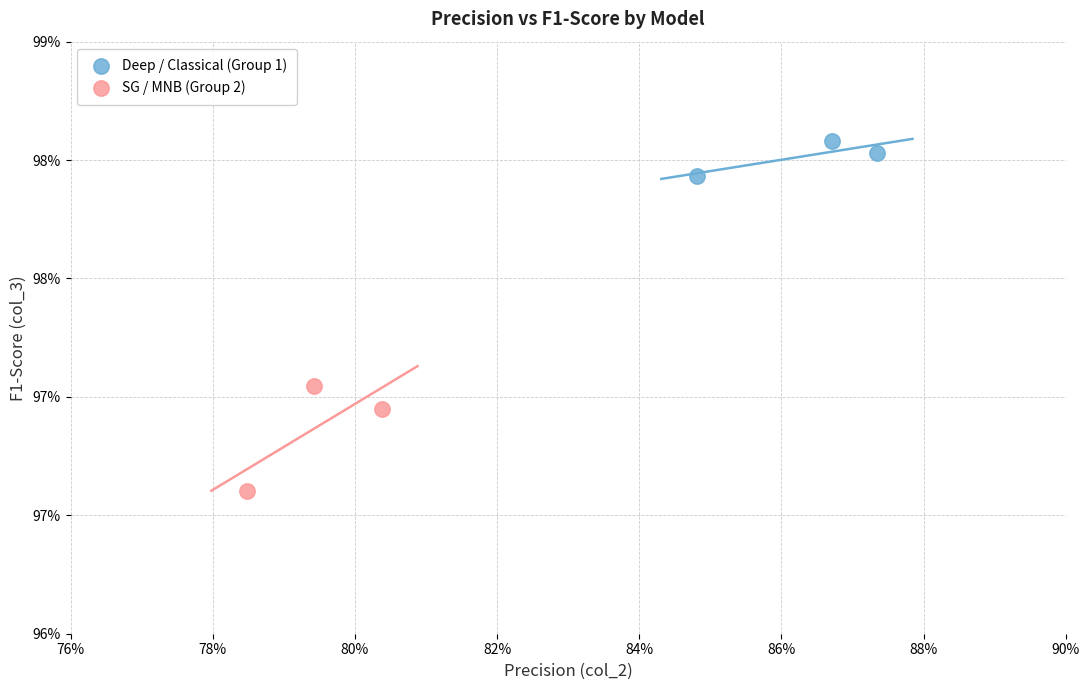

Which series has the largest Y range (max minus min)?

SG / MNB (Group 2)